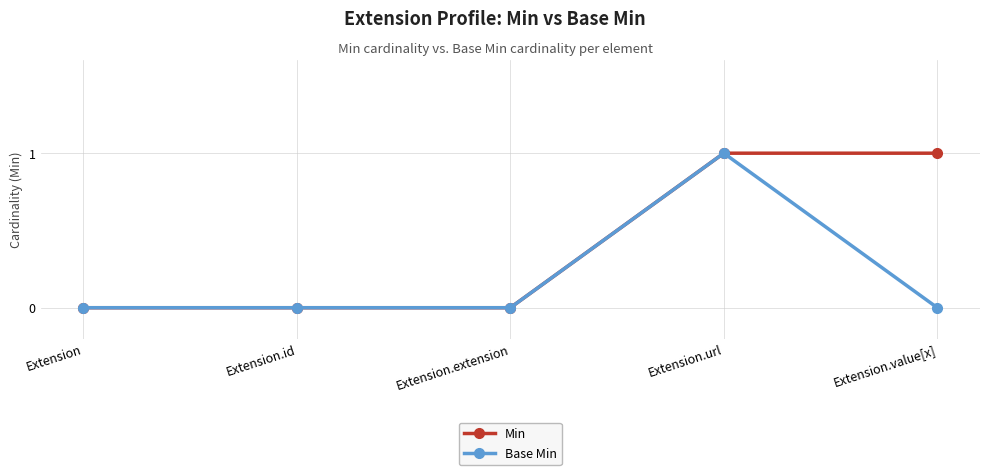

Which series has the largest total across all categories?

Min